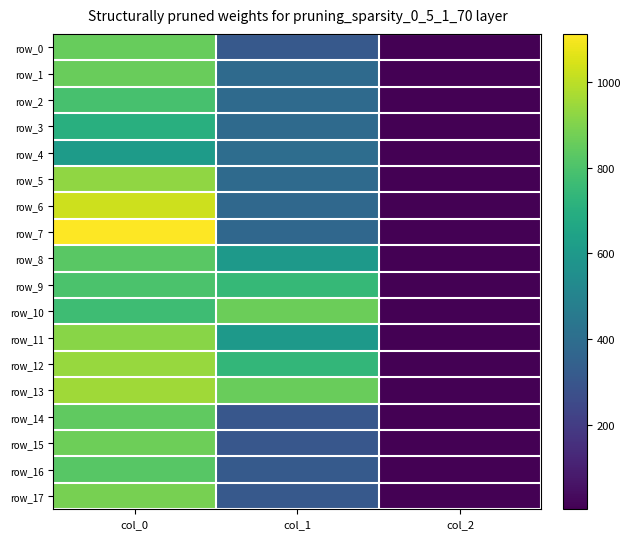

Which series has the widest spread of values?

row_7